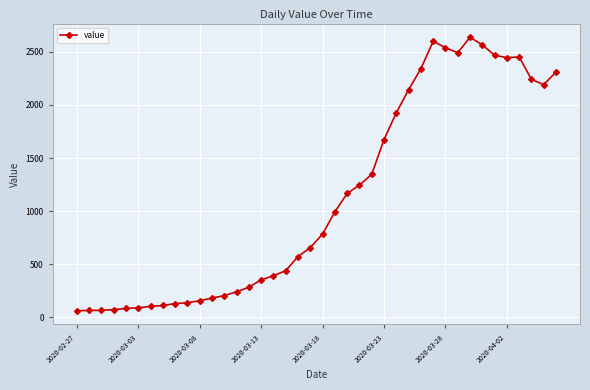

What is the maximum value shown in the chart?

2638